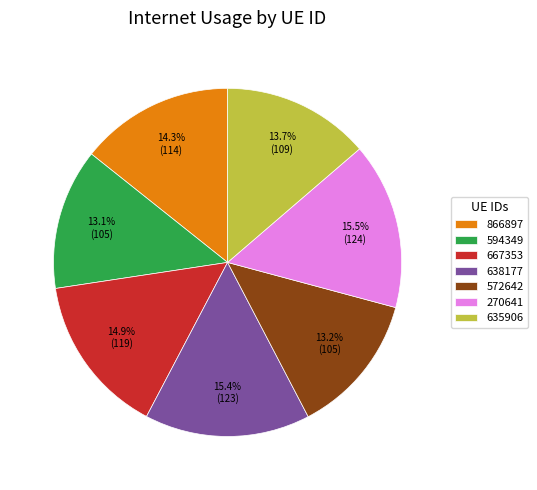

Combined, do 866897 and 572642 account for over 50%?

No